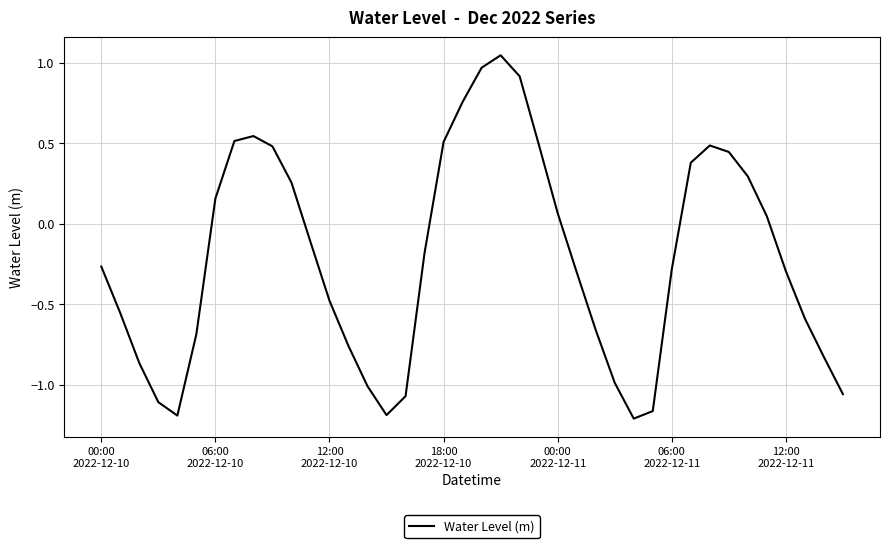

What is the difference between the maximum and minimum values?

2.3